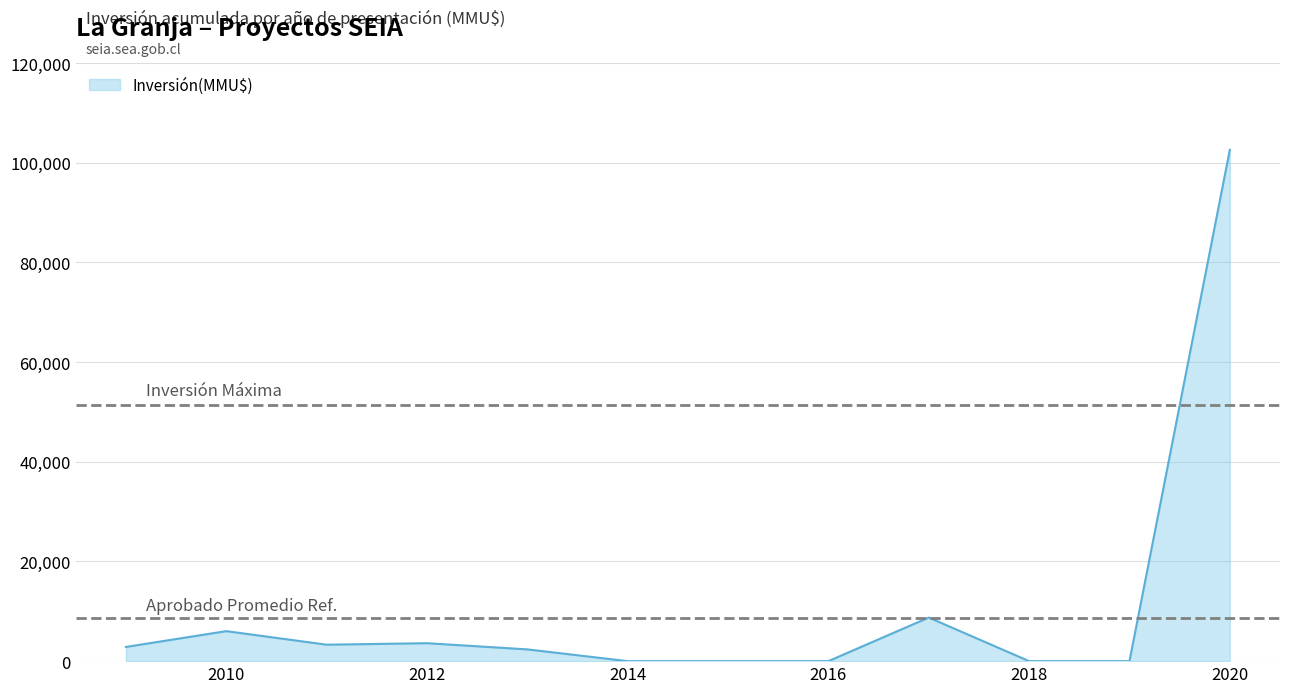

What is the maximum value shown in the chart?

102590